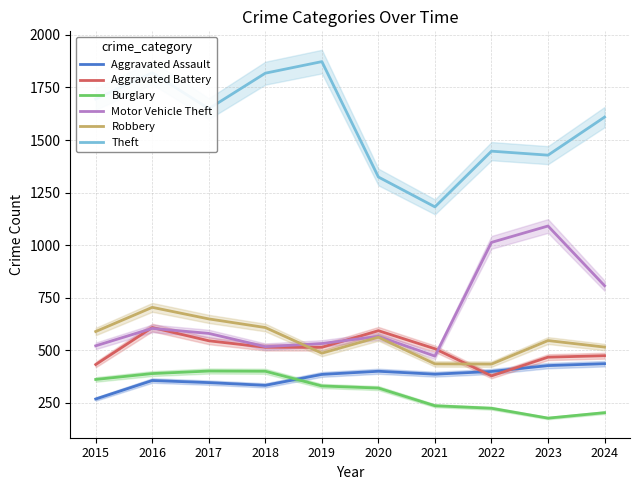

In Theft, how many points are higher than both neighbors (excluding endpoints)?

3